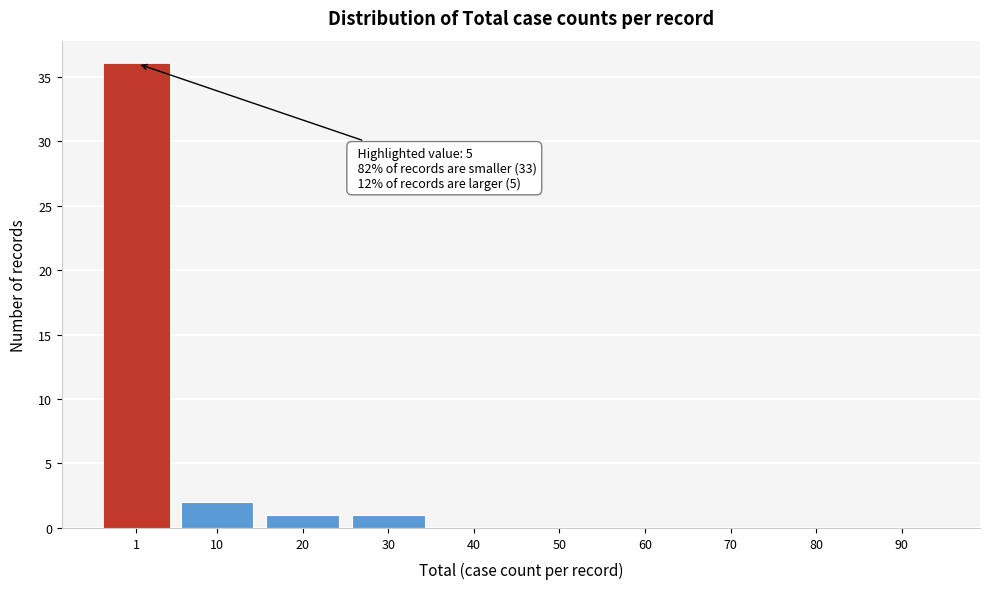

Reading left to right, what are all the values shown in this chart?

1=36	10=2	20=1	30=1	40=0	50=0	60=0	70=0	80=0	90=0